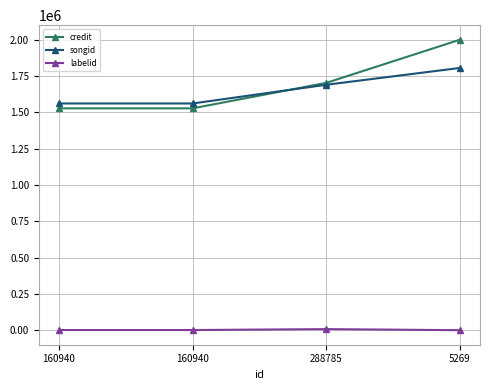

Between which two adjacent categories do songid and credit first intersect?

160940 and 288785